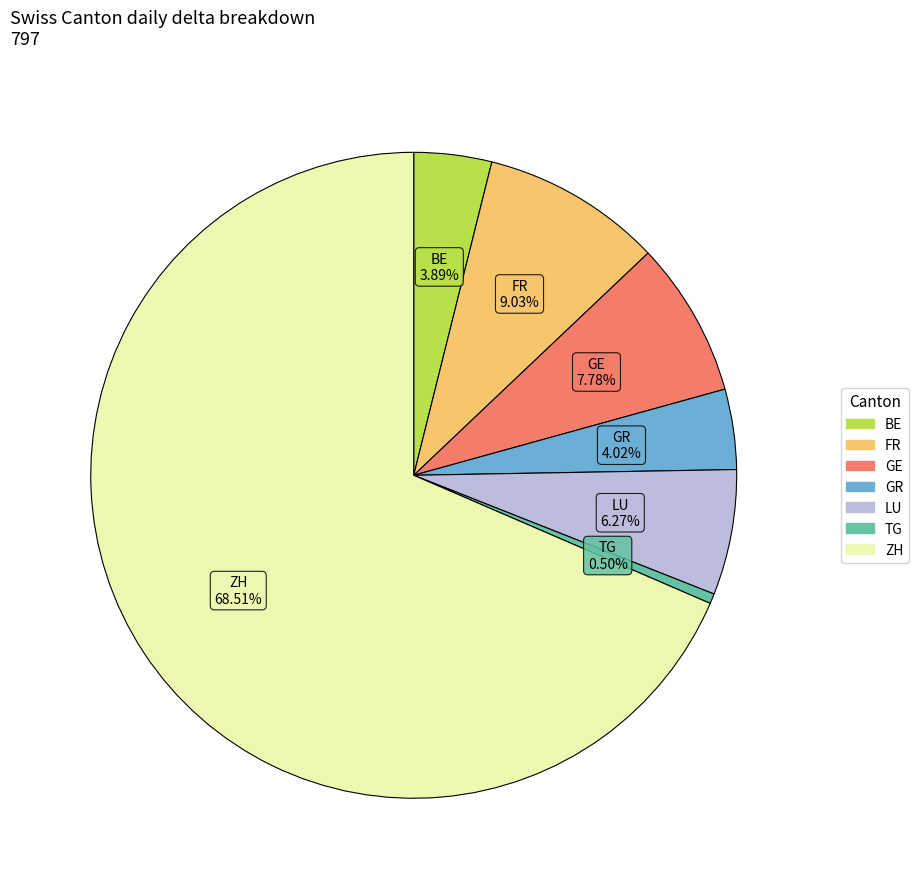

Is there a majority slice in this chart?

Yes